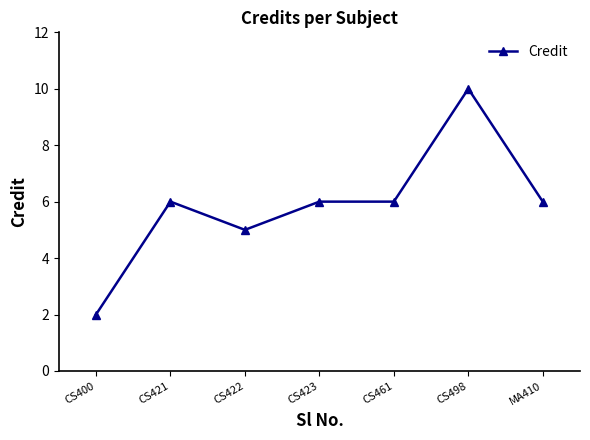

At which category does the data reach its first local valley?

CS422